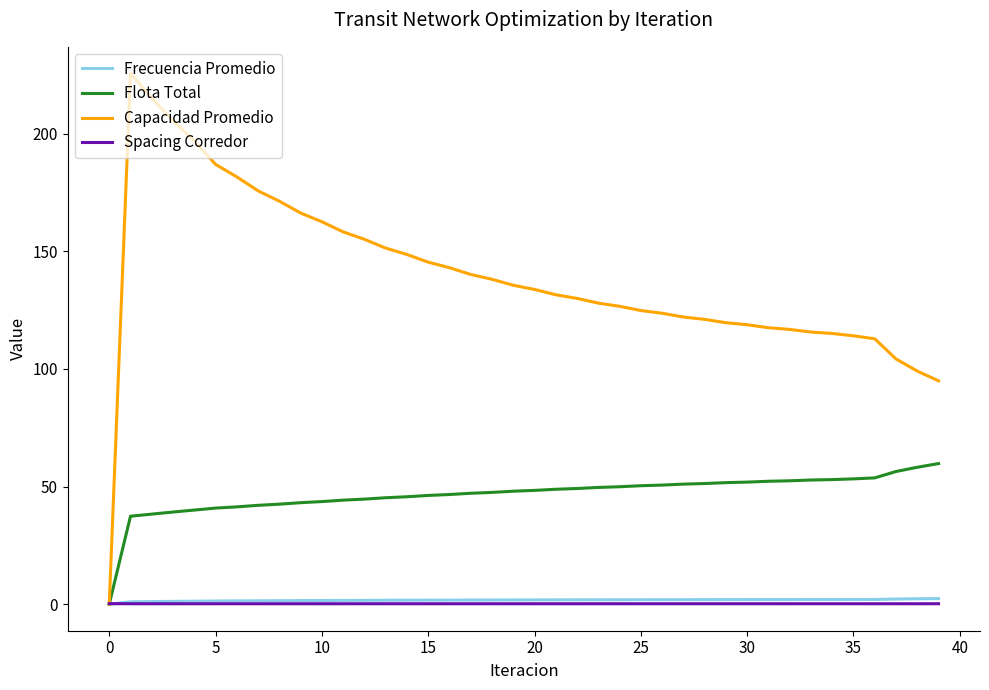

Which series has the widest spread of values?

Capacidad Promedio